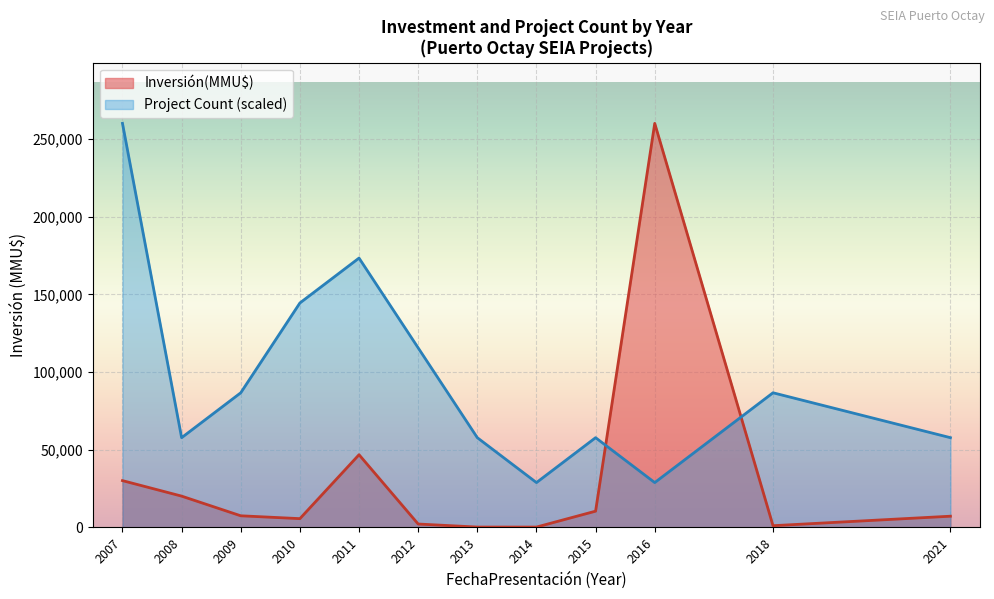

Is the value of Inversión(MMU$) at 2021 greater than the value of Project Count (scaled) at 2016?

No